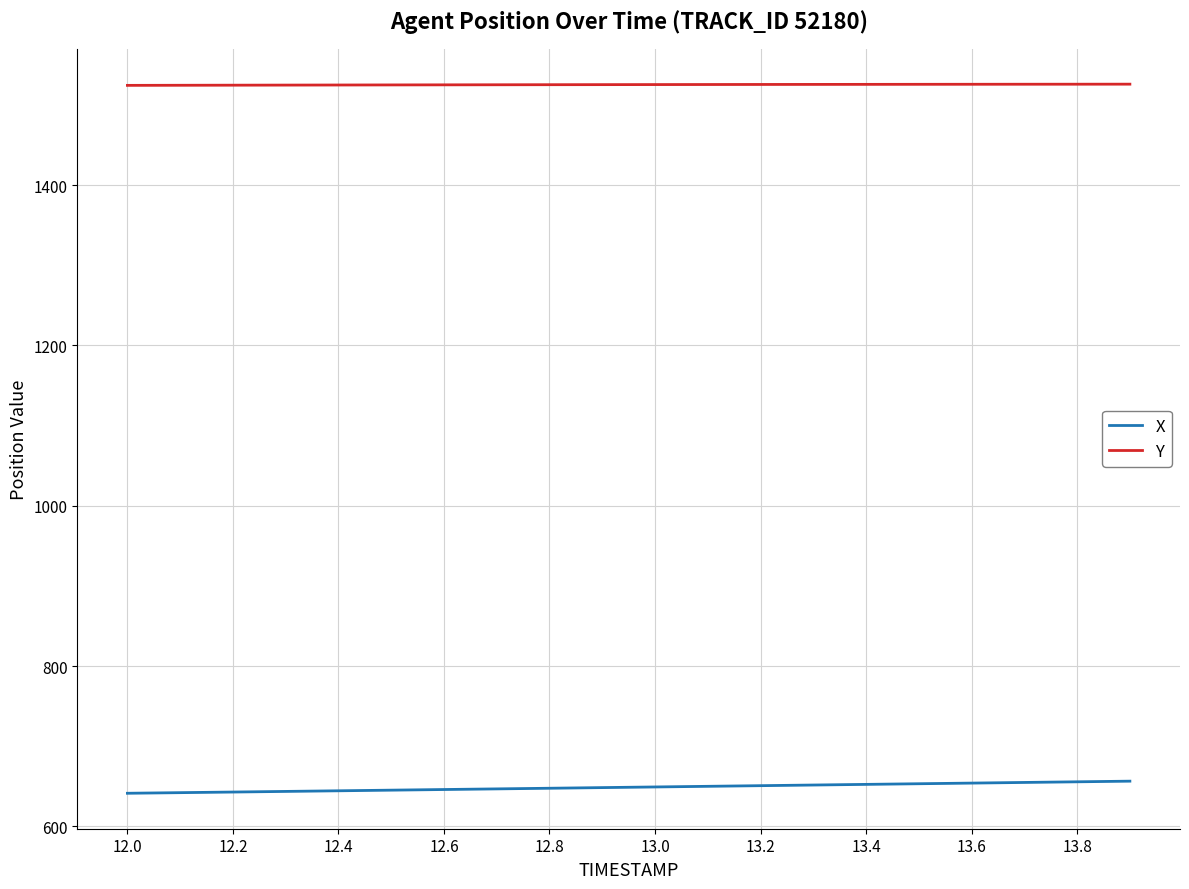

True or false: X and Y intersect in this chart.

False